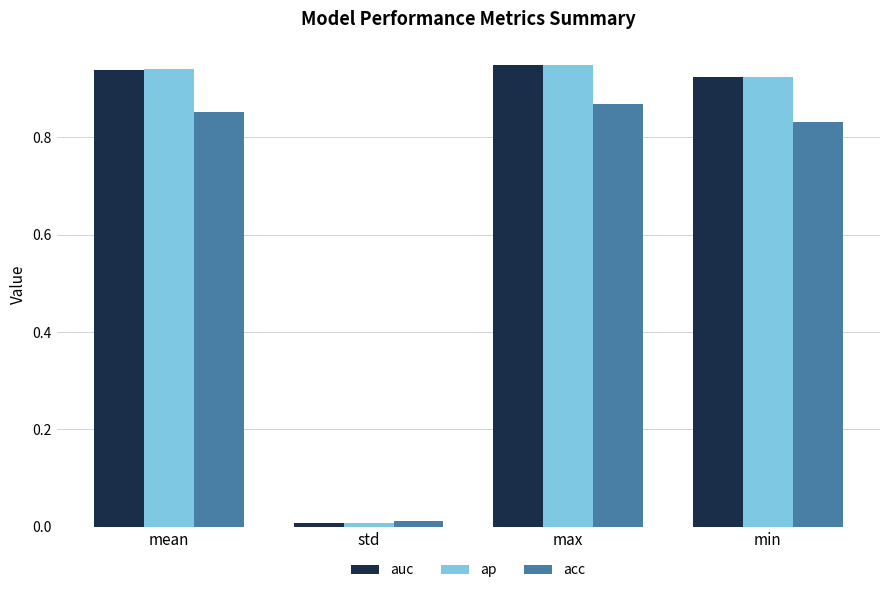

List the labels in order of auc value, largest first.

max, mean, min, std